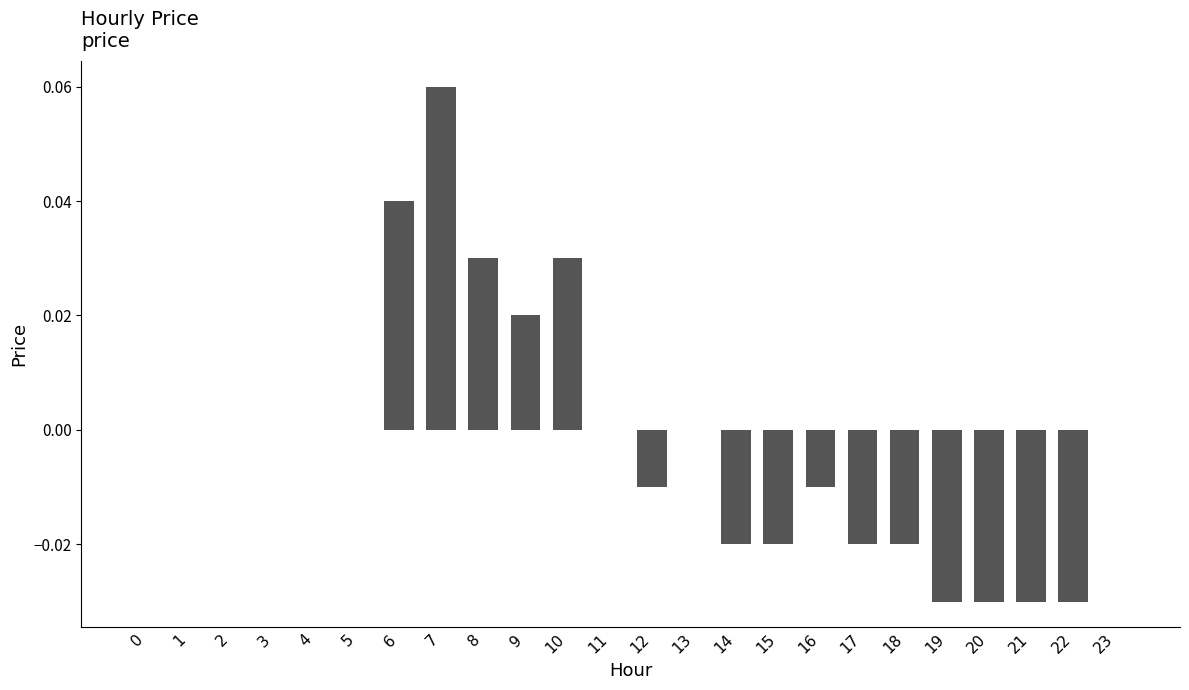

The chart shows a value of 0.0 at 7. True or false?

False